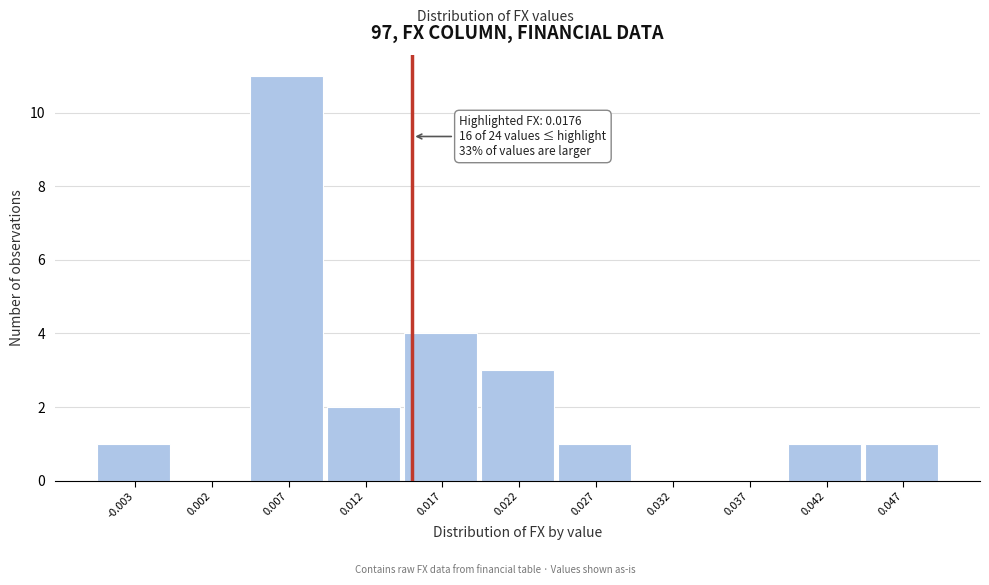

Reading left to right, transcribe all the data shown in this chart.

-0.003=1	0.002=0	0.007=11	0.012=2	0.017=4	0.022=3	0.027=1	0.032=0	0.037=0	0.042=1	0.047=1